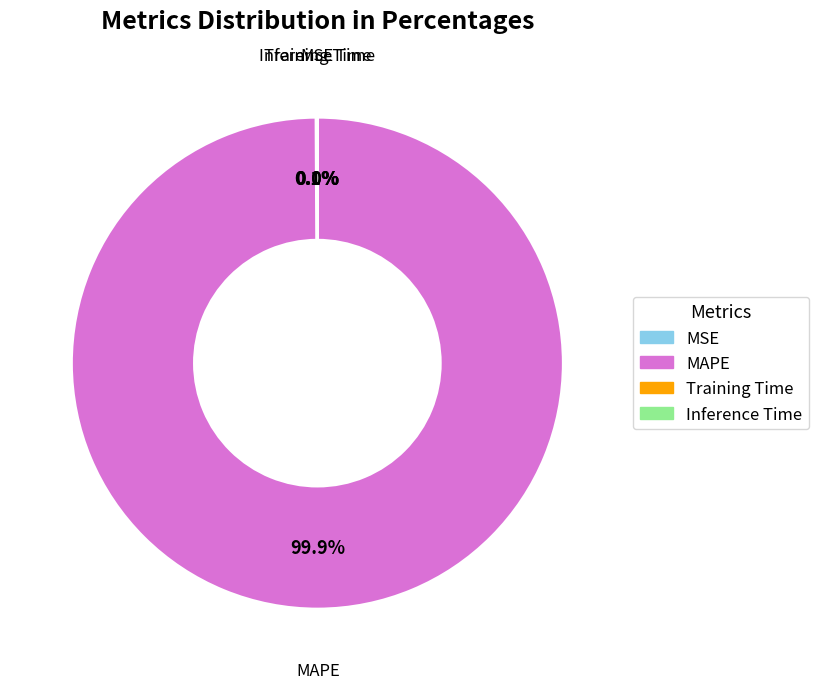

Is MAPE the majority of the pie?

Yes